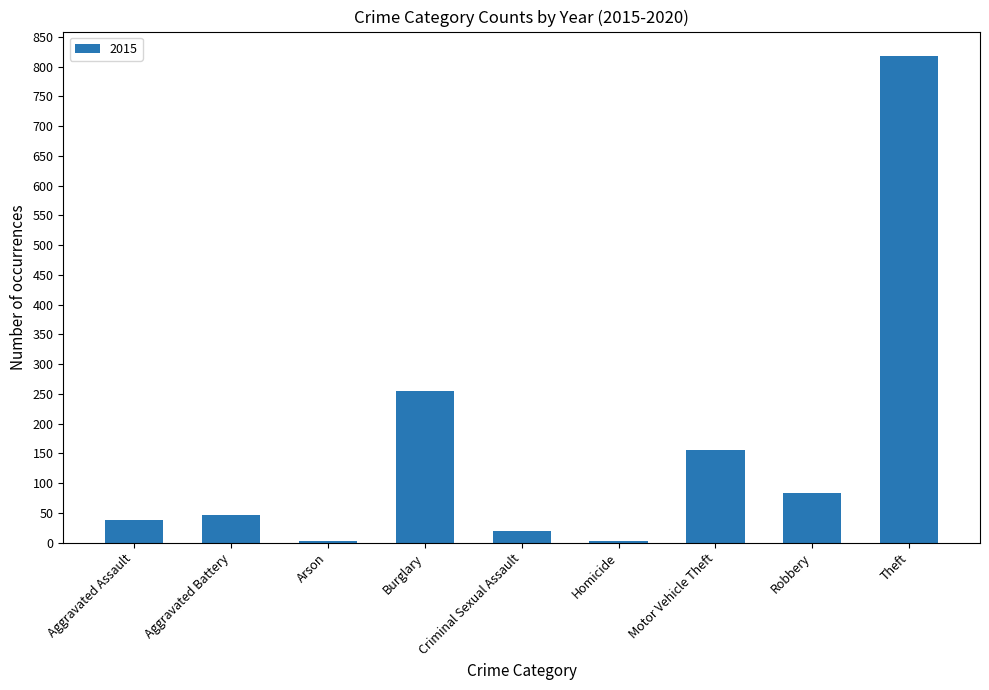

Where is the data nearest to the value 410?

Burglary